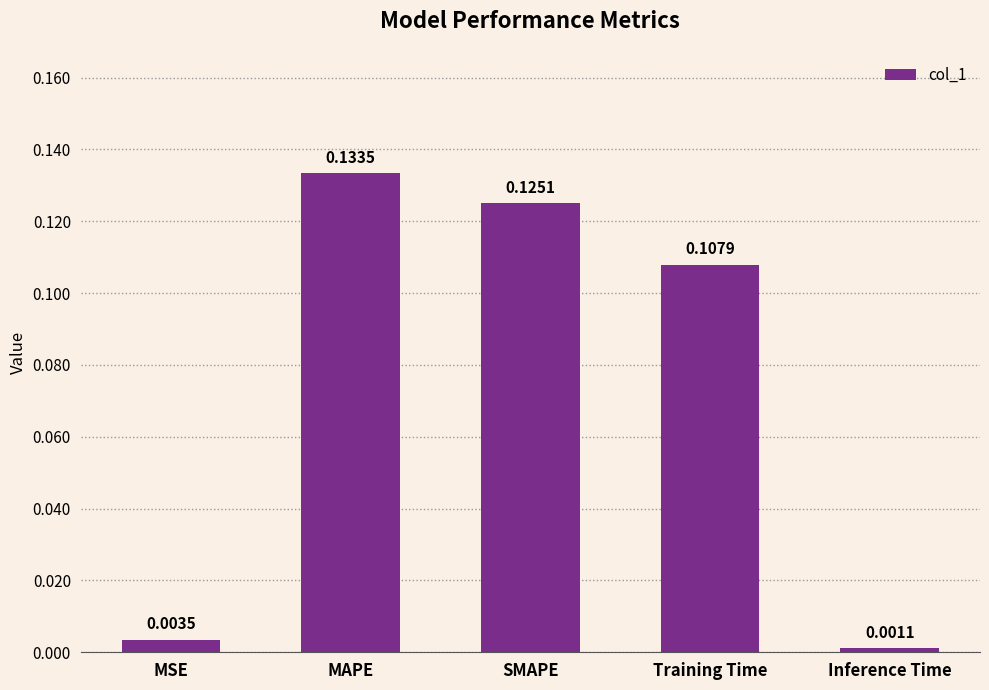

Is it true that the value at SMAPE is 0.2?

False